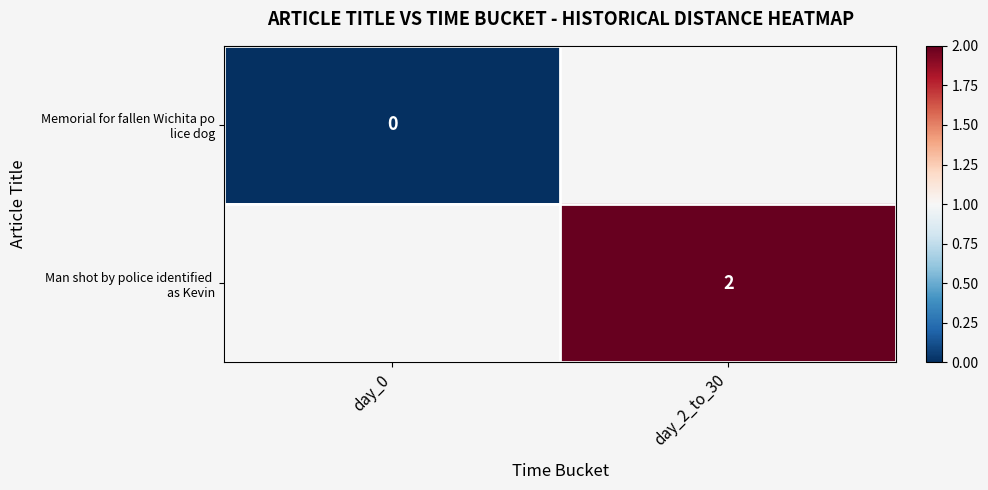

At which label does row_0 reach its minimum?

day_0